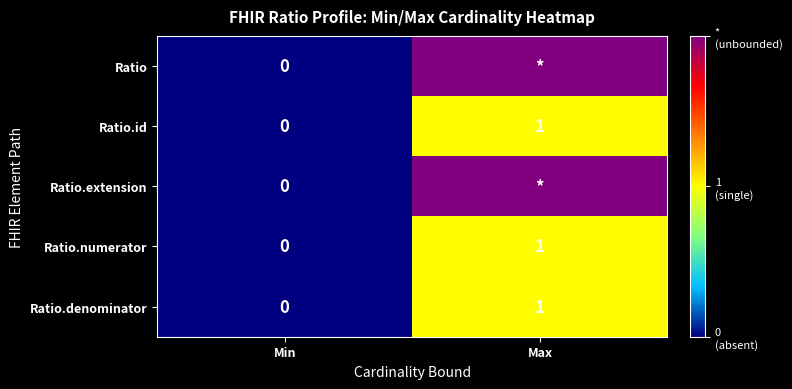

Which category has the lowest value in the Ratio.id series?

Min